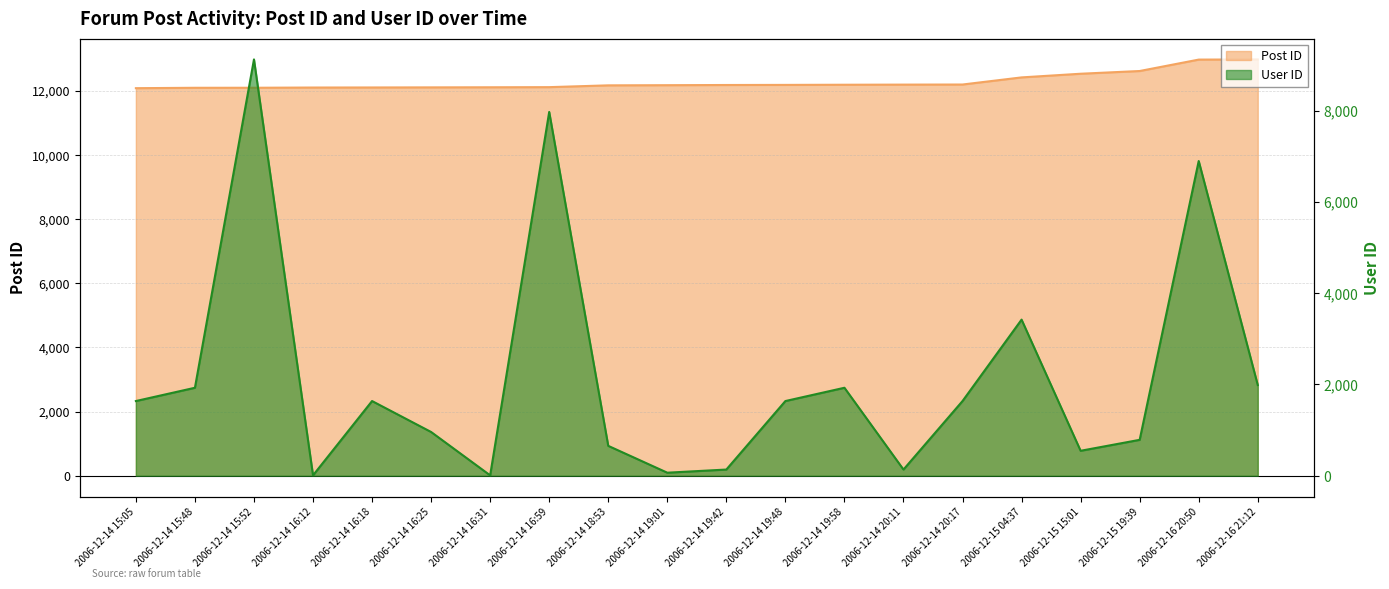

What position from the left is 2006-12-14 18:53?

9